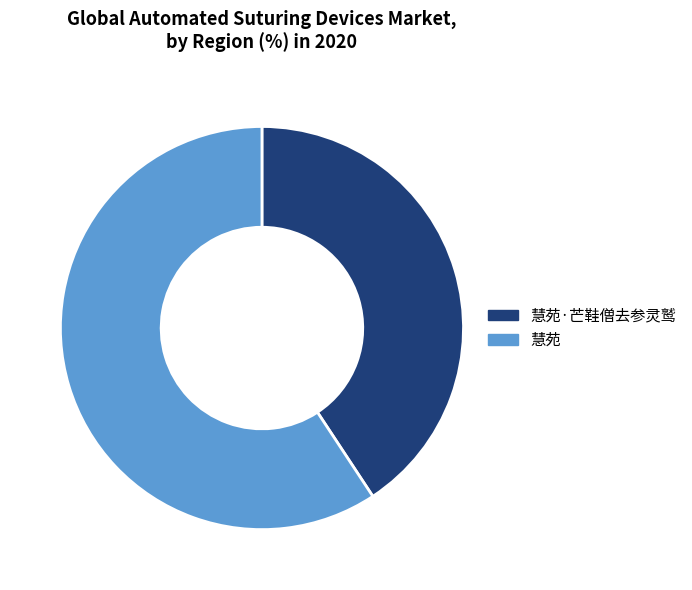

Between 慧苑 and 慧苑·芒鞋僧去参灵鹫, which is larger?

慧苑